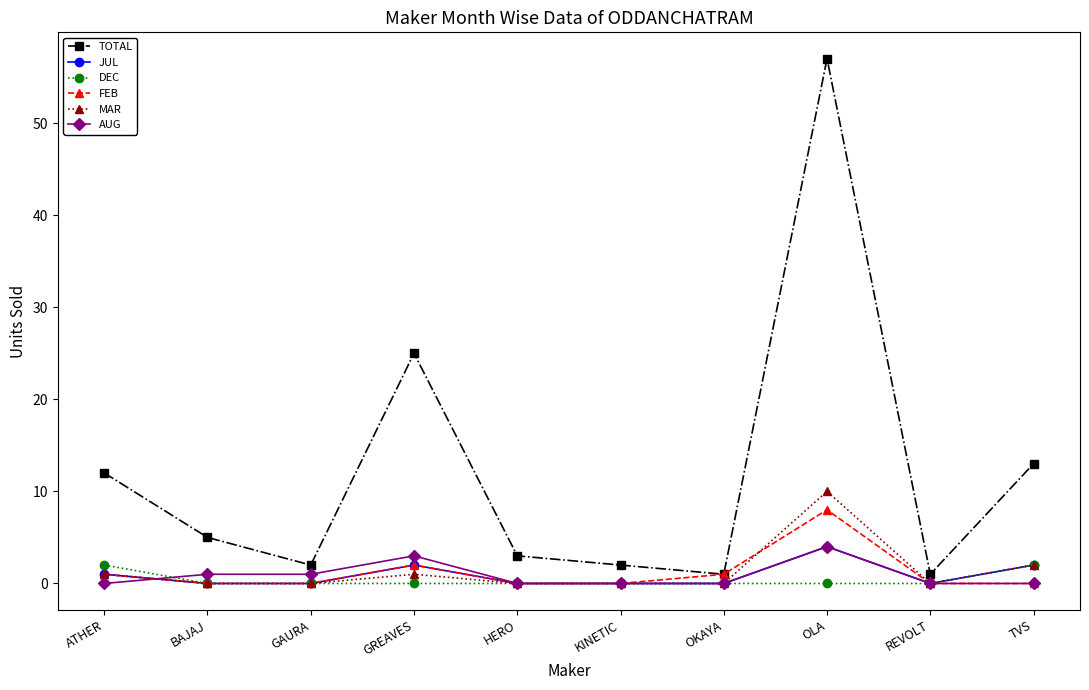

True or false: MAR has a value of 4 at TVS.

False